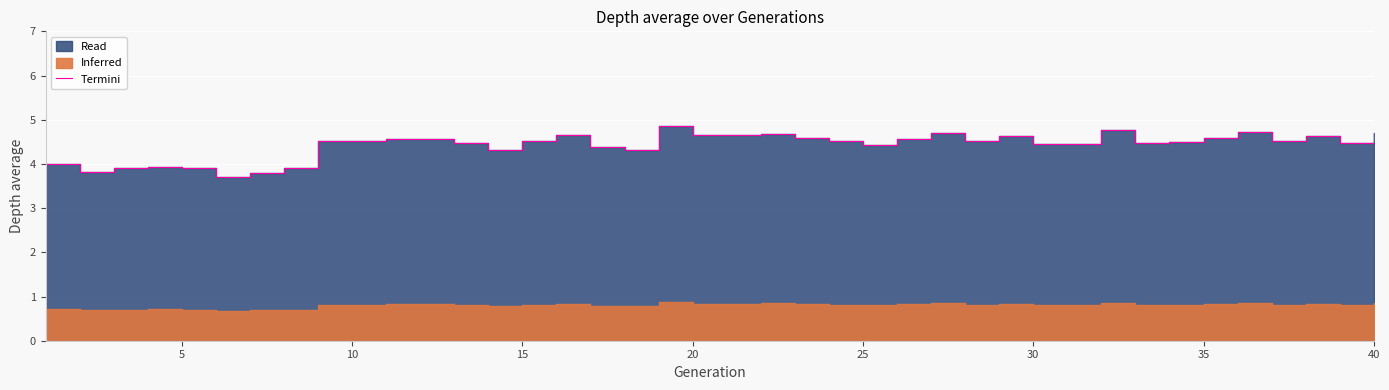

What is the maximum value shown in the chart?

4.9